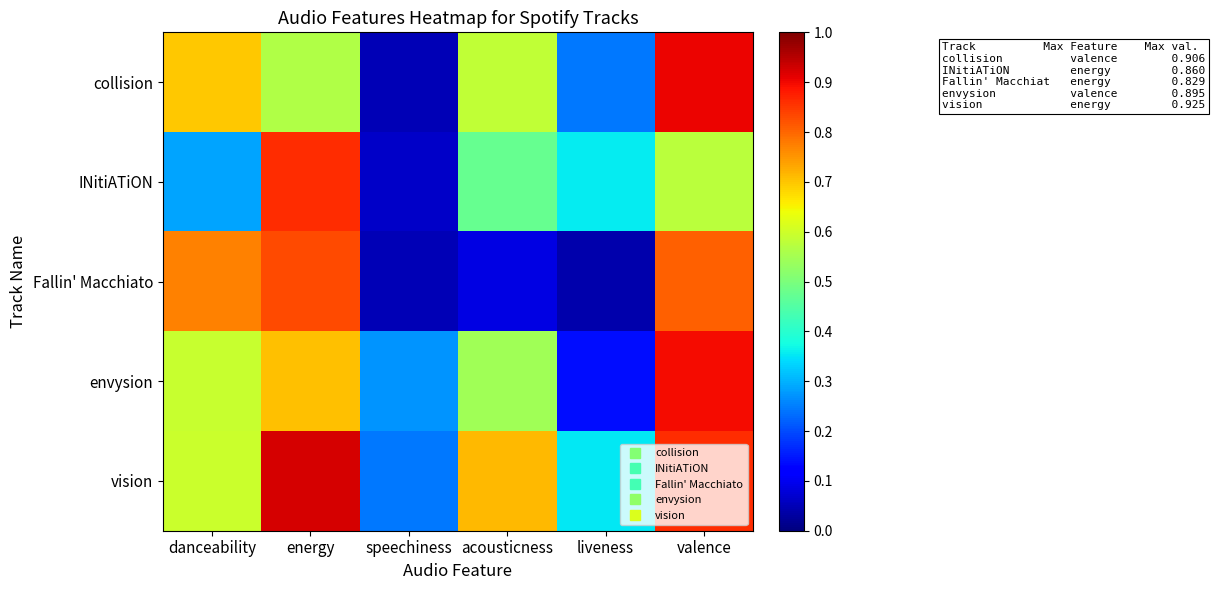

At which category is the sum across all series the highest?

valence